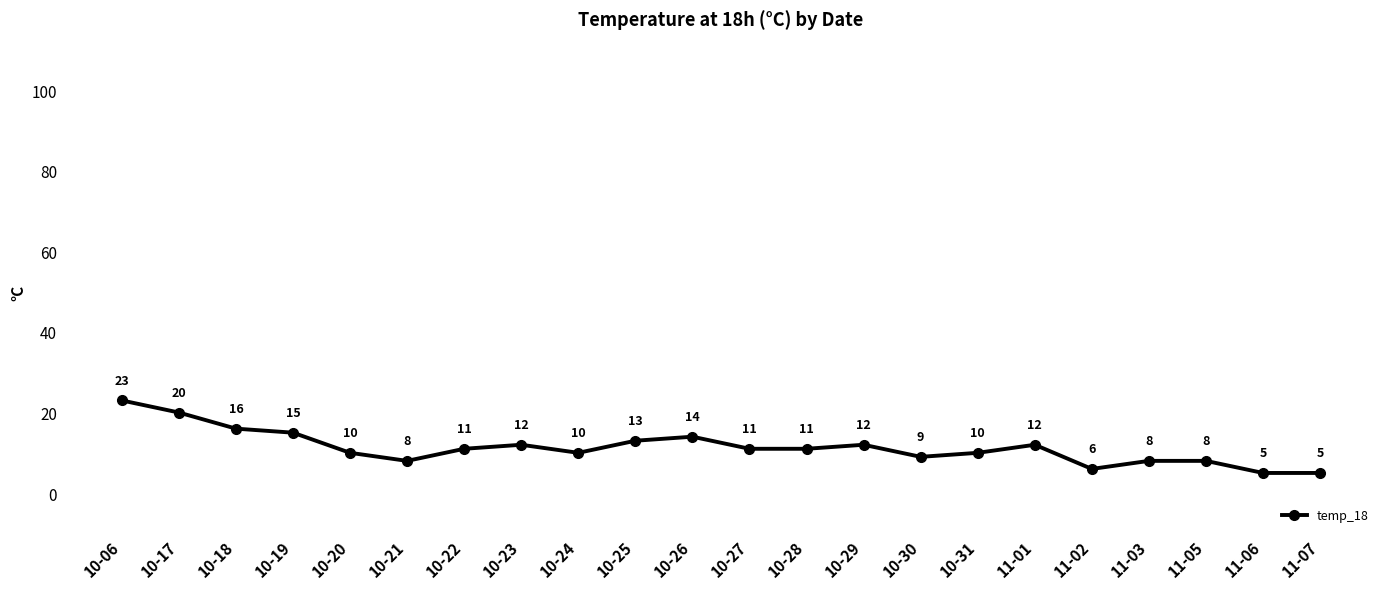

How many lines are shown in the chart?

1